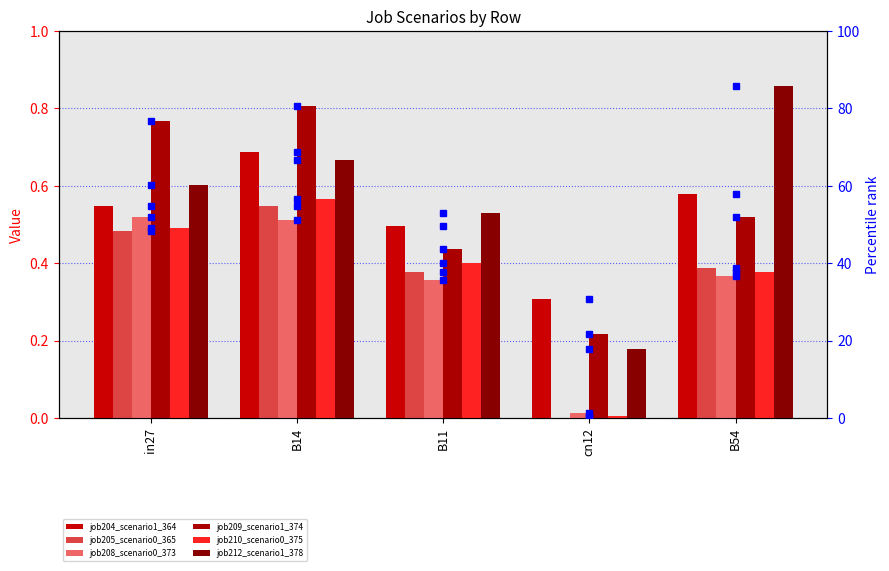

List the labels in order of job212_scenario1_378 value, smallest first.

cn12, B11, in27, B14, B54